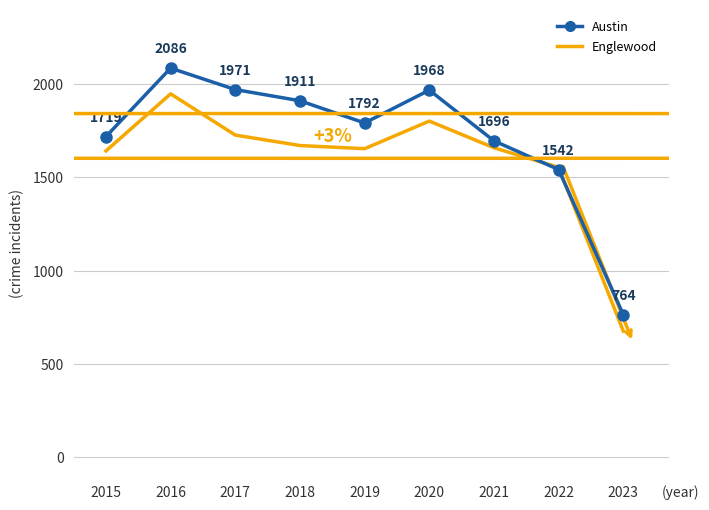

What is the smallest value displayed?

676